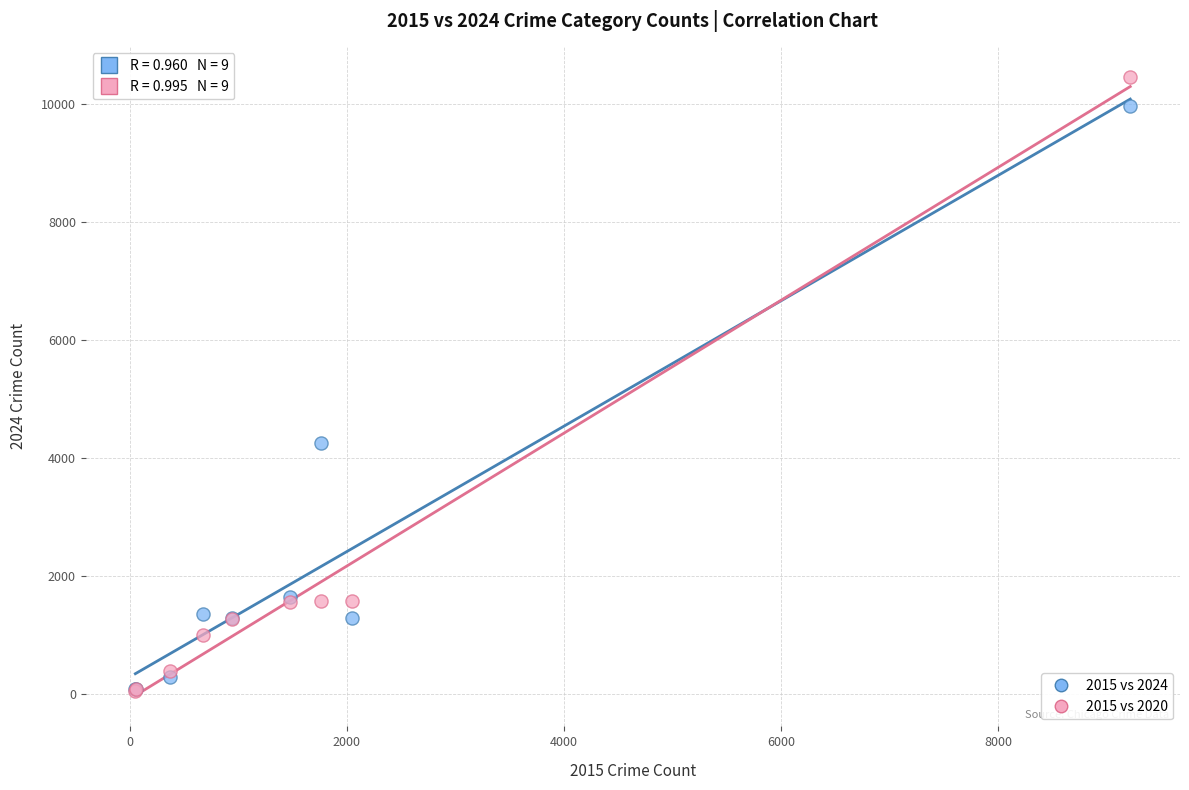

Across all series, what Y value is closest to 5251?

4253